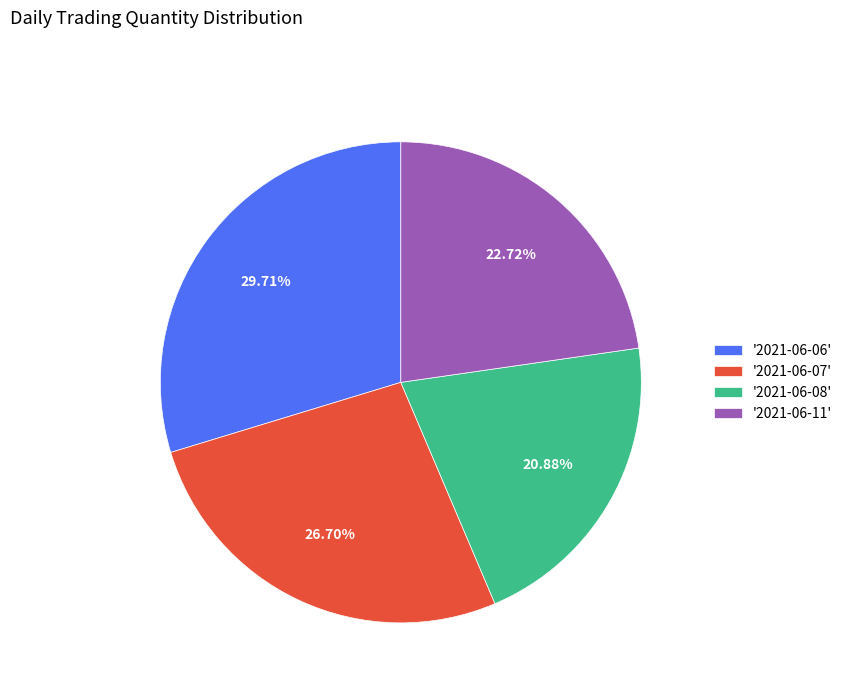

Is '2021-06-07' the majority of the pie?

No